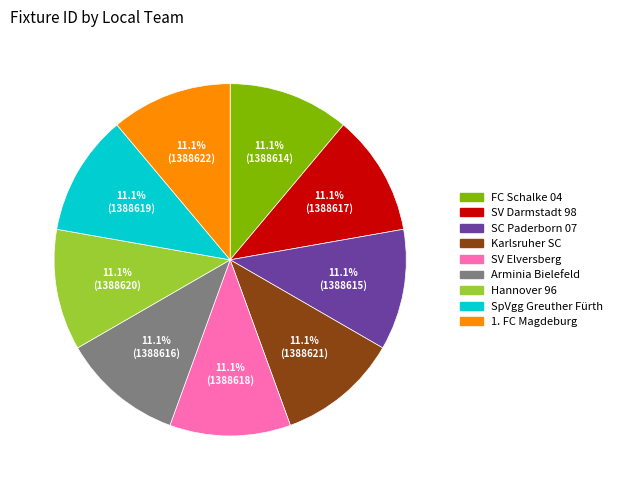

Combined, do SpVgg Greuther Fürth and Karlsruher SC account for over 50%?

No